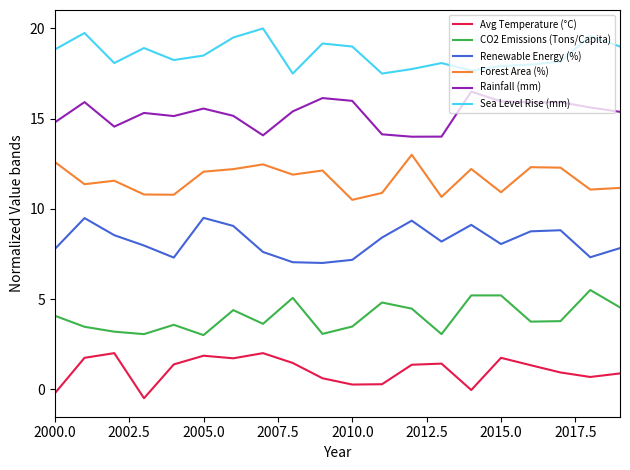

What are all the series names shown in the legend?

Avg Temperature (°C), CO2 Emissions (Tons/Capita), Renewable Energy (%), Forest Area (%), Rainfall (mm), Sea Level Rise (mm)